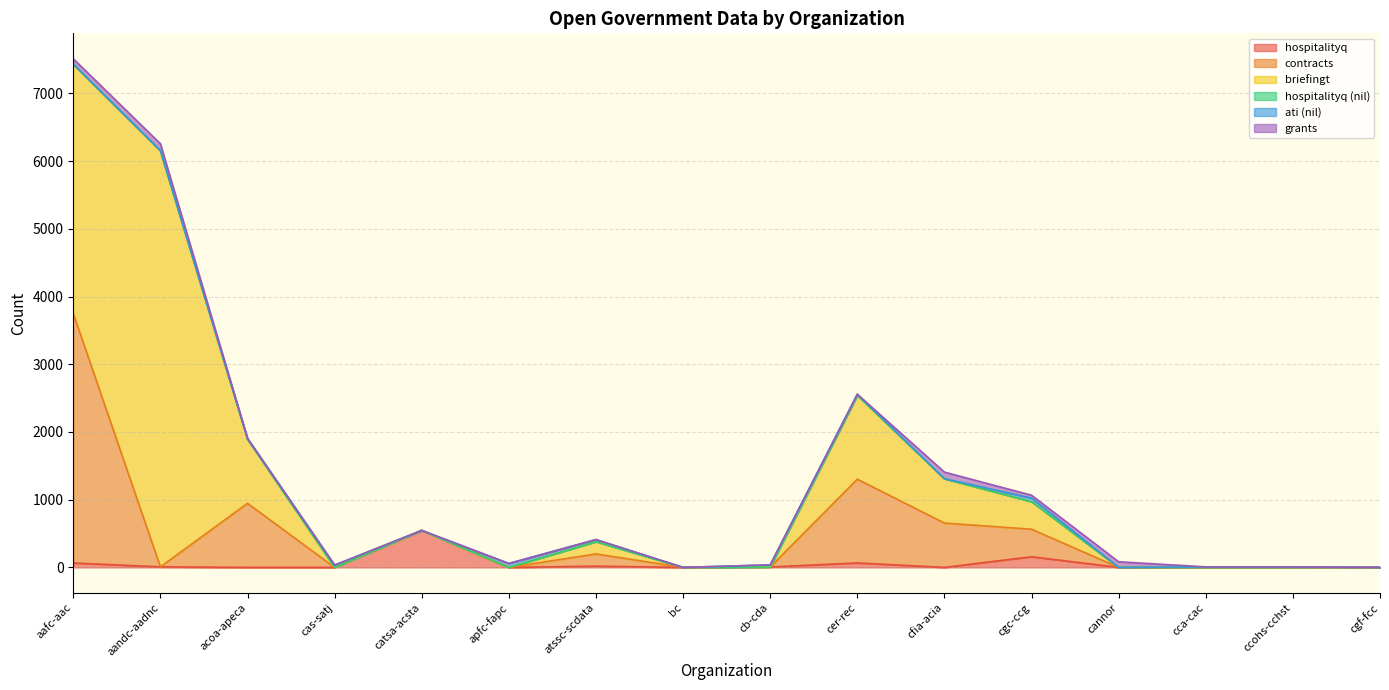

What are all the series names shown in the legend?

hospitalityq, contracts, briefingt, hospitalityq_nil, ati_nil, grants